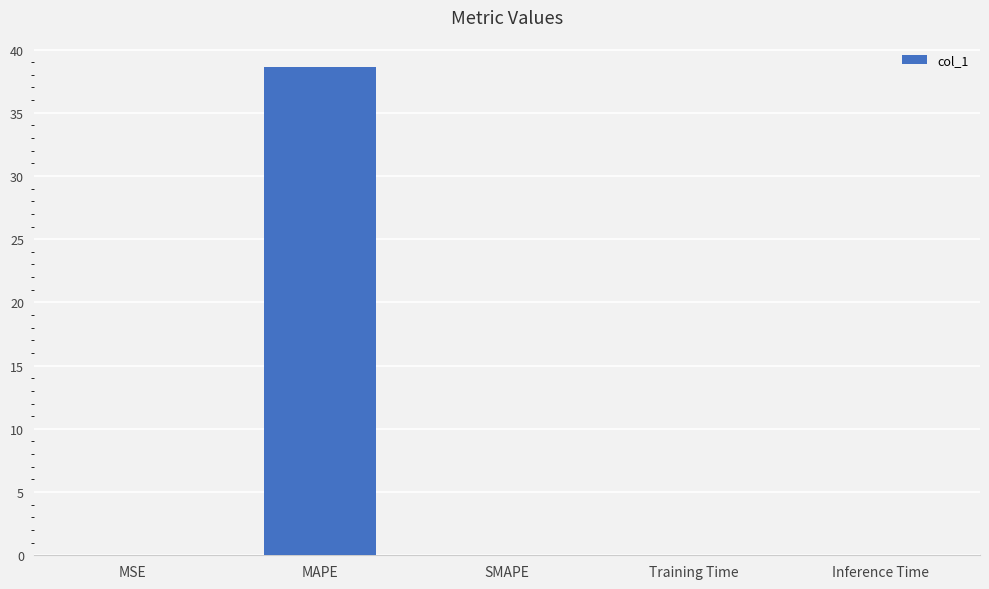

Which label corresponds to the largest value in the chart?

MAPE